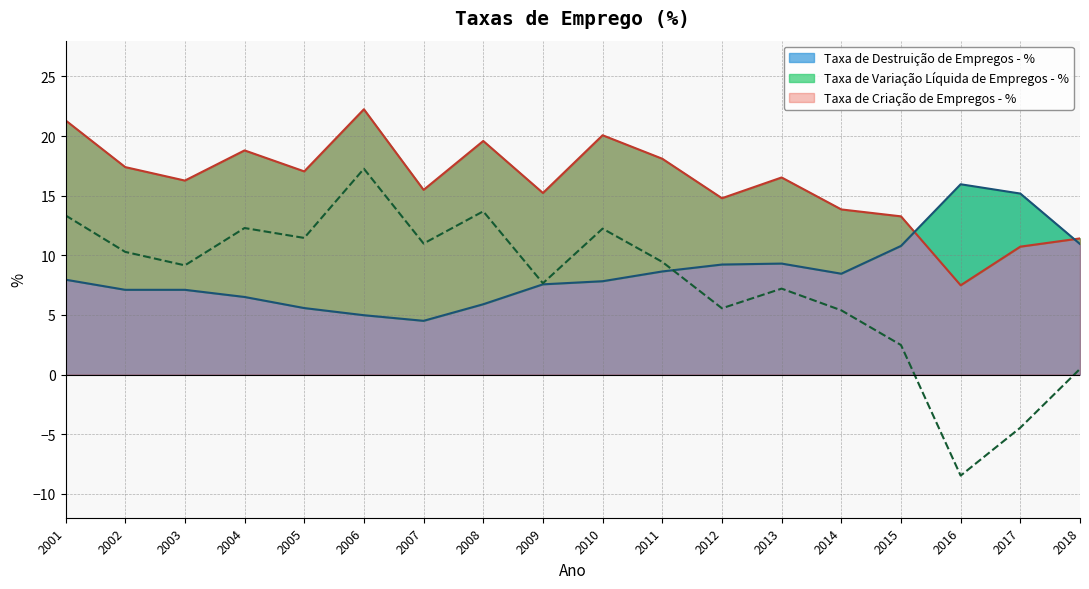

How many data points does each series have?

18